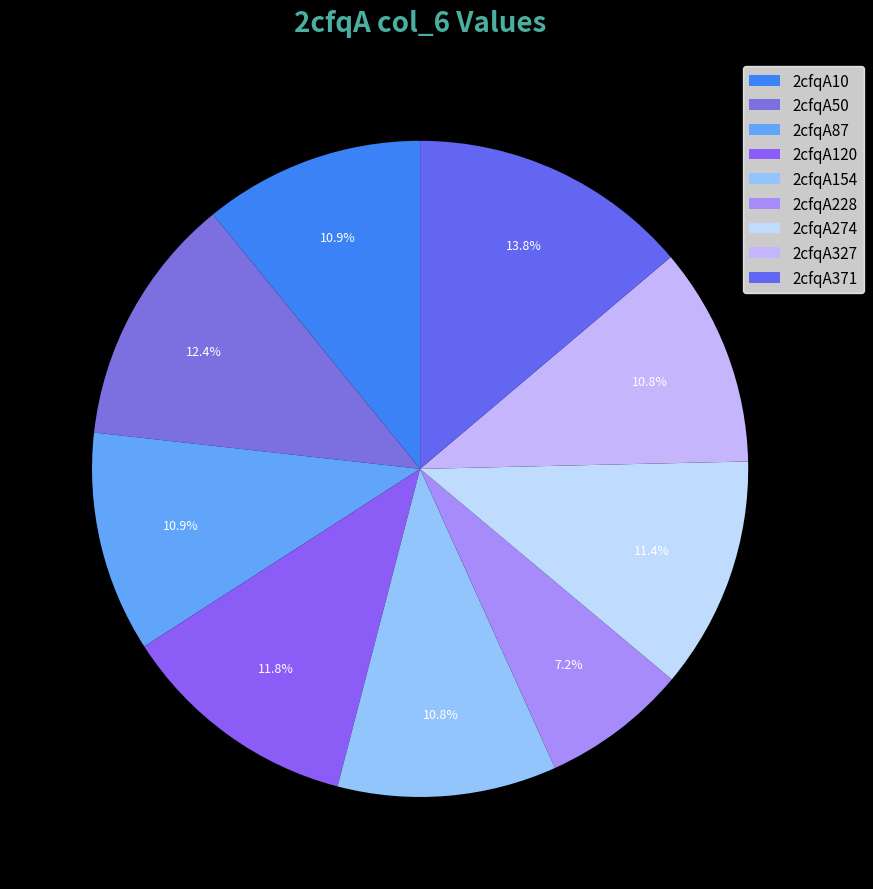

How many segments does this pie chart have?

9